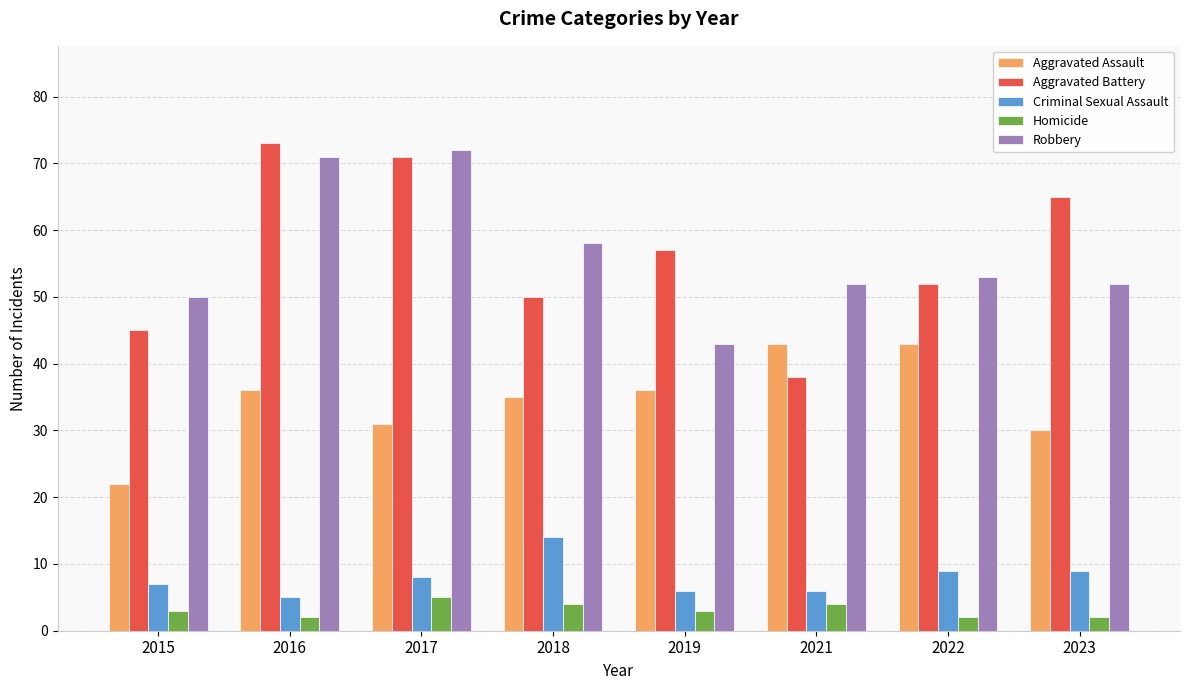

What is the total value across all series at 2016?

187